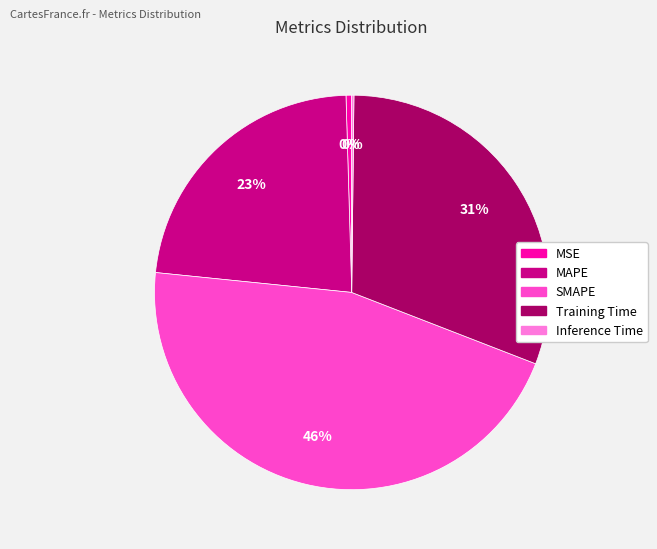

Does any single category account for the majority?

No